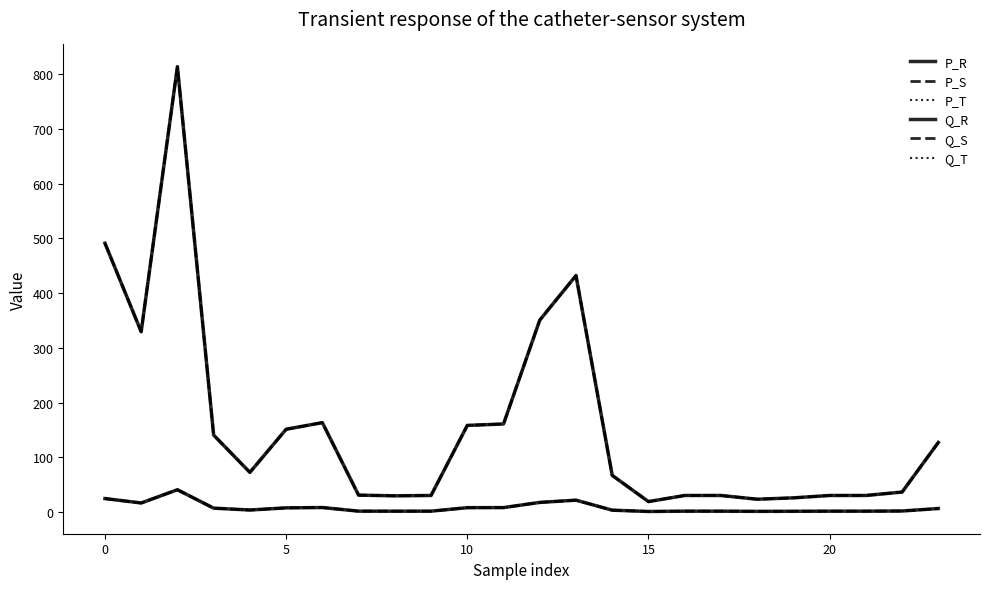

Does the chart have visible grid lines?

No